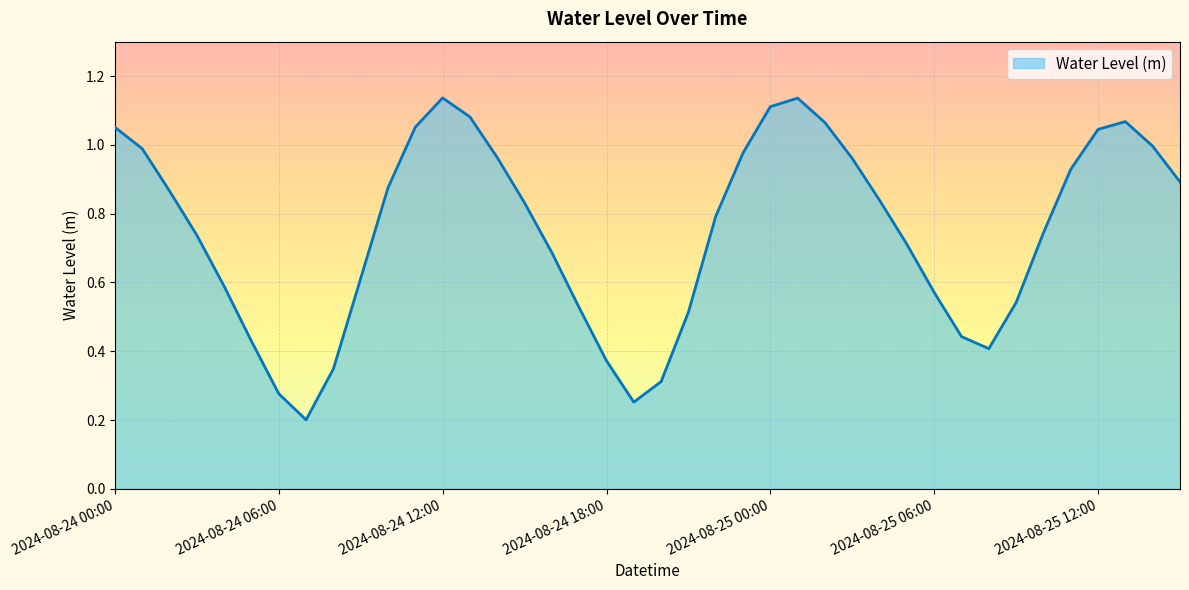

Is this an area chart (filled region under the line)?

Yes